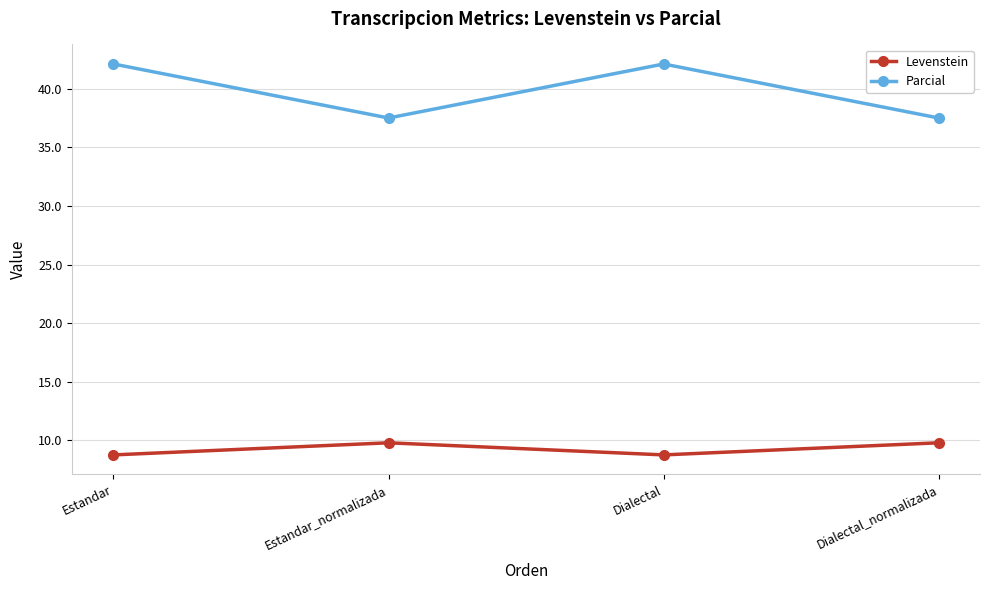

Count the number of categories in the chart.

4